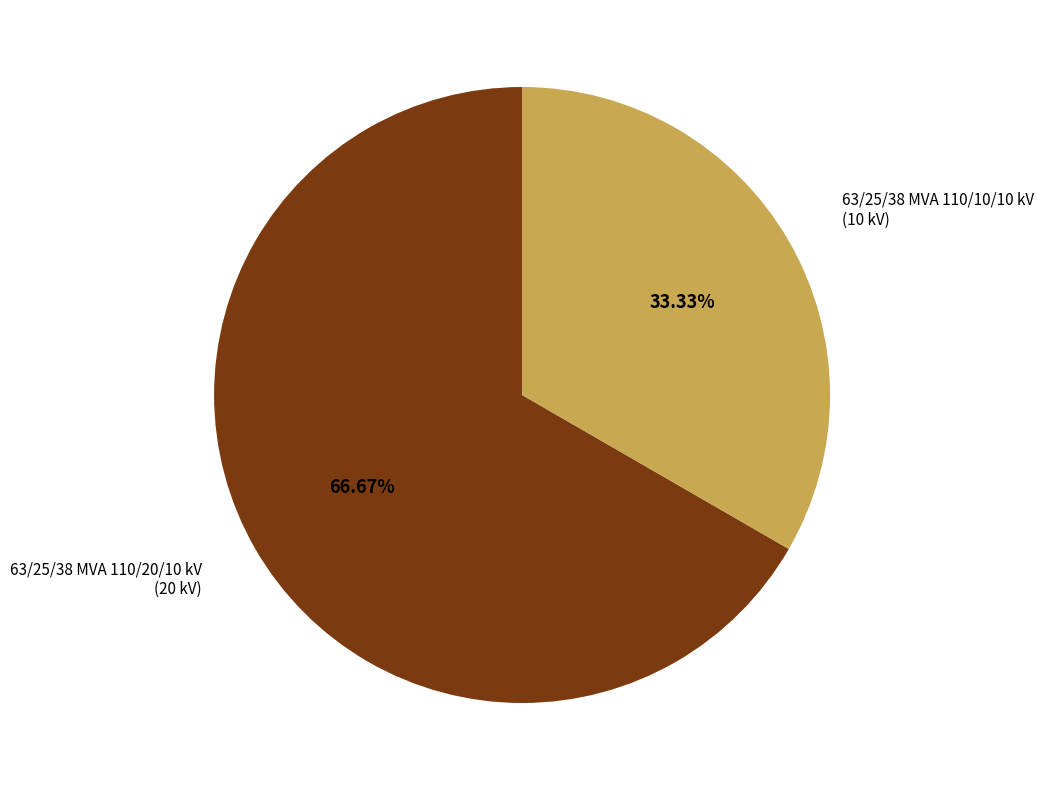

Is there a majority slice in this chart?

Yes